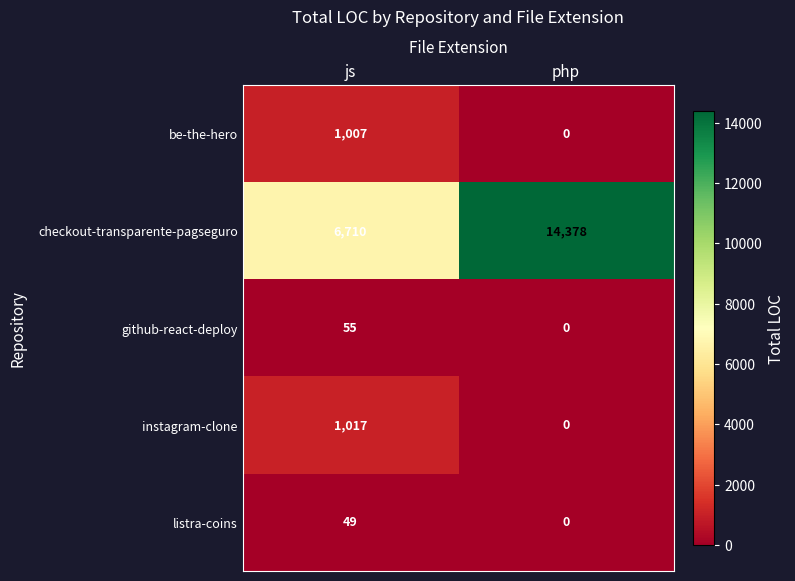

Reading right to left, transcribe all the data shown in this chart.

be-the-hero: php=0	js=1007
checkout-transparente-pagseguro: php=14378	js=6710
github-react-deploy: php=0	js=55
instagram-clone: php=0	js=1017
listra-coins: php=0	js=49